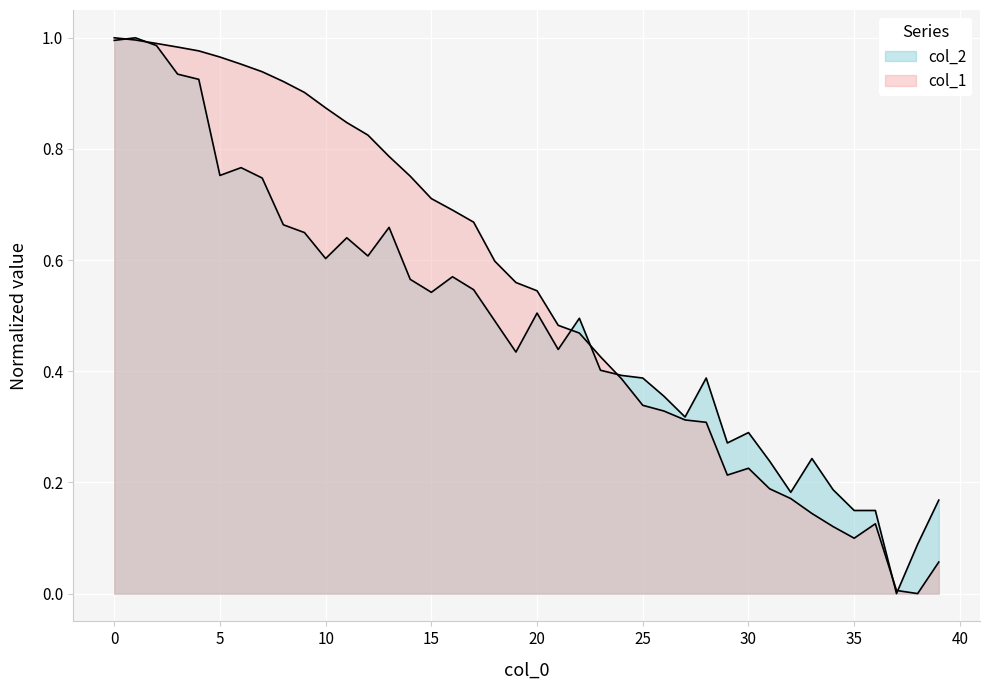

True or false: col_0 and col_2 intersect in this chart.

True